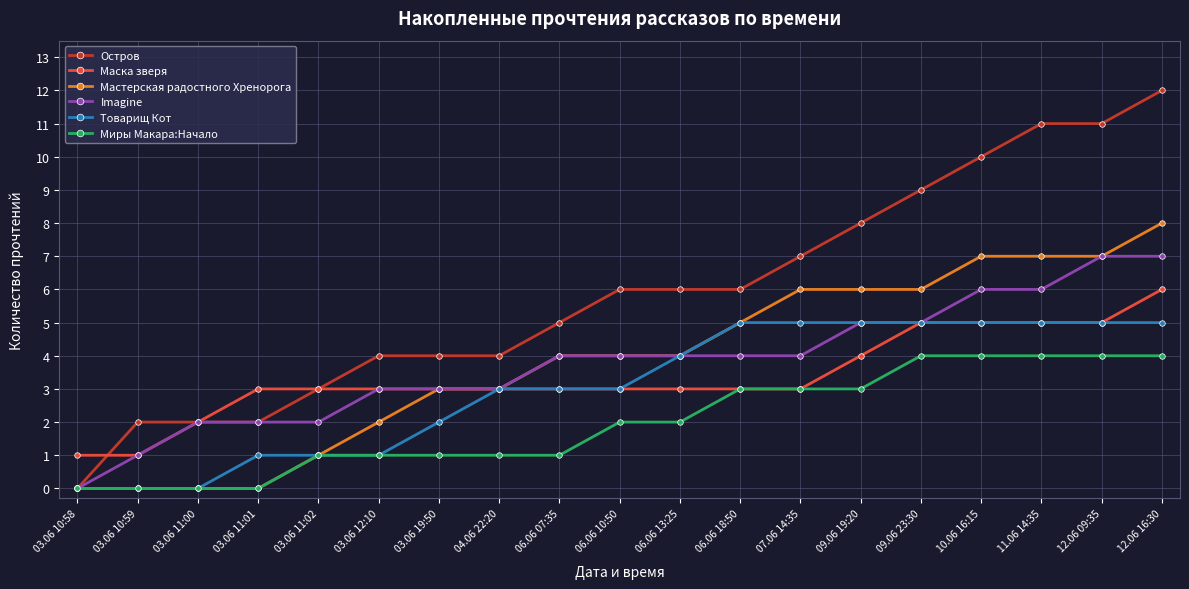

What is the value of the Миры Макара:Начало point at the 19th from the left?

4